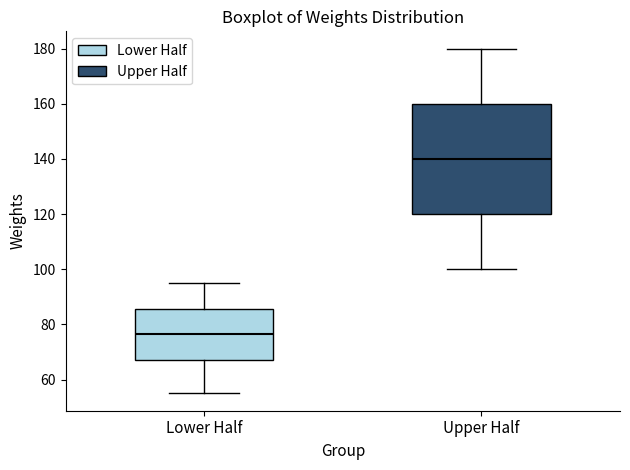

Where does the median line of the box for Upper Half sit on the y-axis? The values are not printed on the chart, so give them approximately, as read against the axis.

140